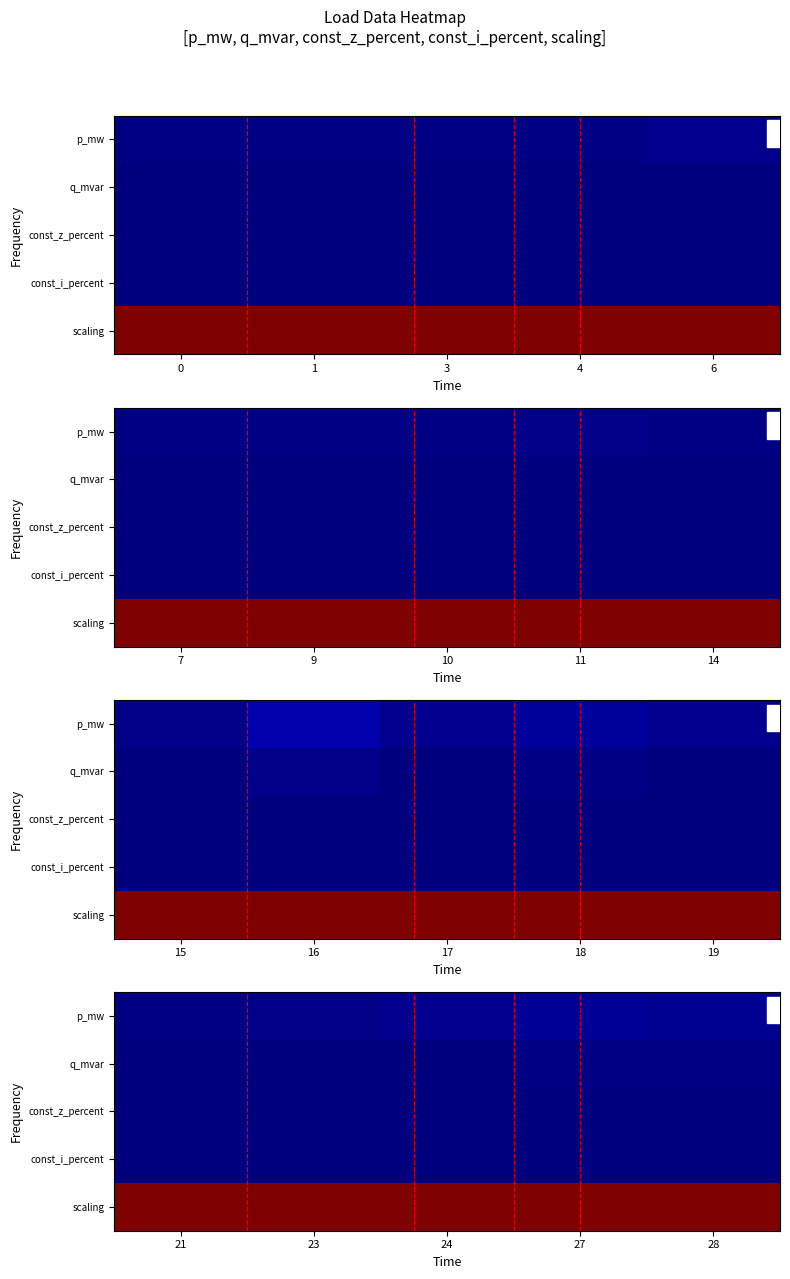

Rank the categories by scaling value from highest to lowest.

21, 23, 24, 27, 28